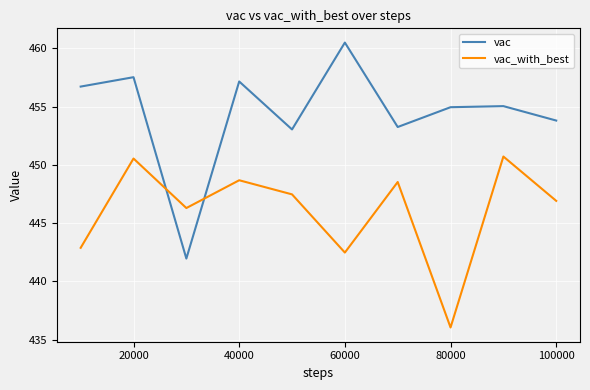

What is the difference between the maximum and minimum values in the vac series?

18.5